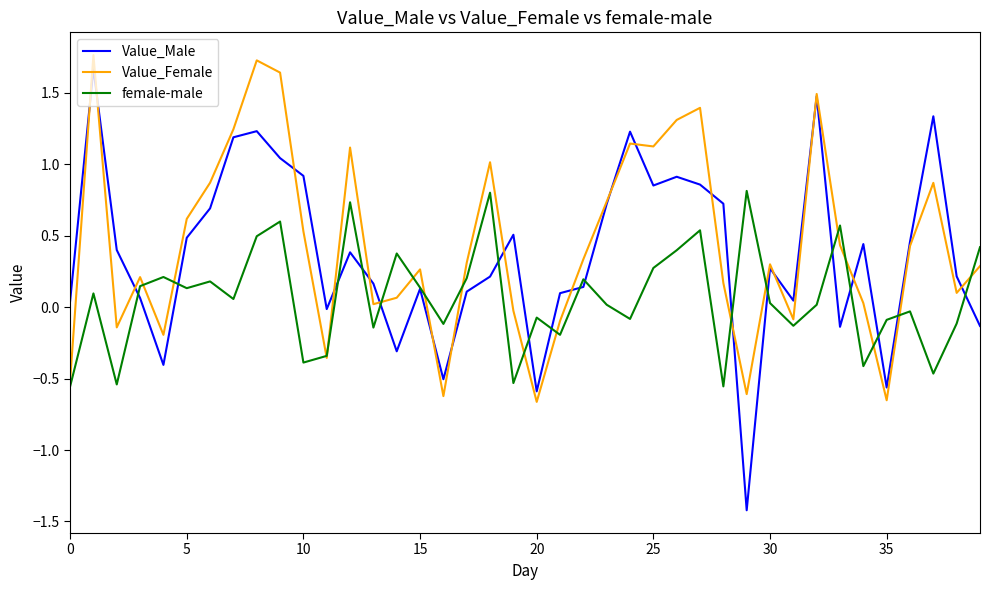

How many negative values does the Value_Male series have?

9